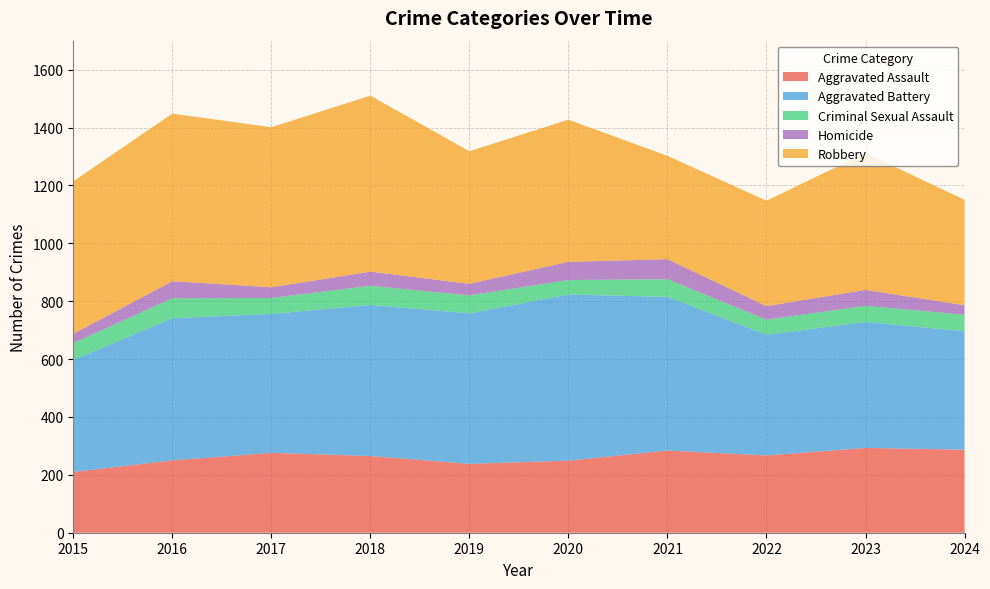

Reading left to right, transcribe all the data shown in this chart.

Aggravated Assault: 210	250	276	265	238	249	284	267	293	287
Aggravated Battery: 387	491	480	522	520	574	531	417	435	409
Criminal Sexual Assault: 58	69	55	66	62	50	61	52	56	57
Homicide: 32	59	37	49	40	63	69	47	55	33
Robbery: 527	579	553	608	458	491	357	364	473	364